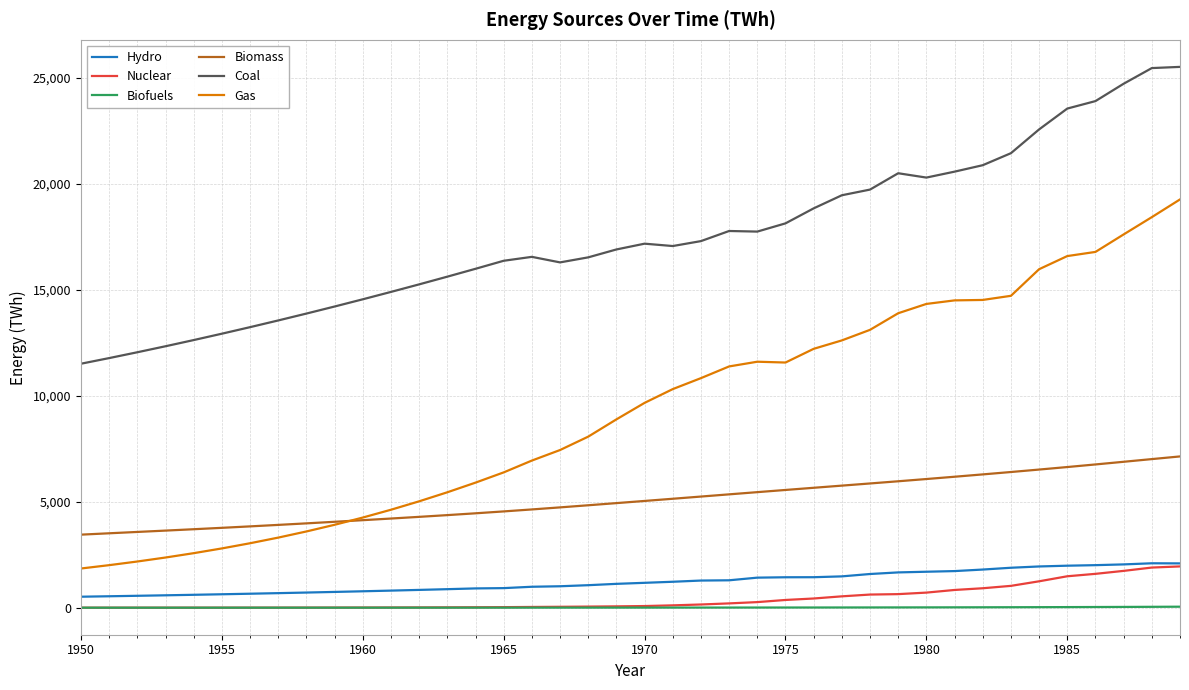

Which series has the largest range (max minus min)?

Gas